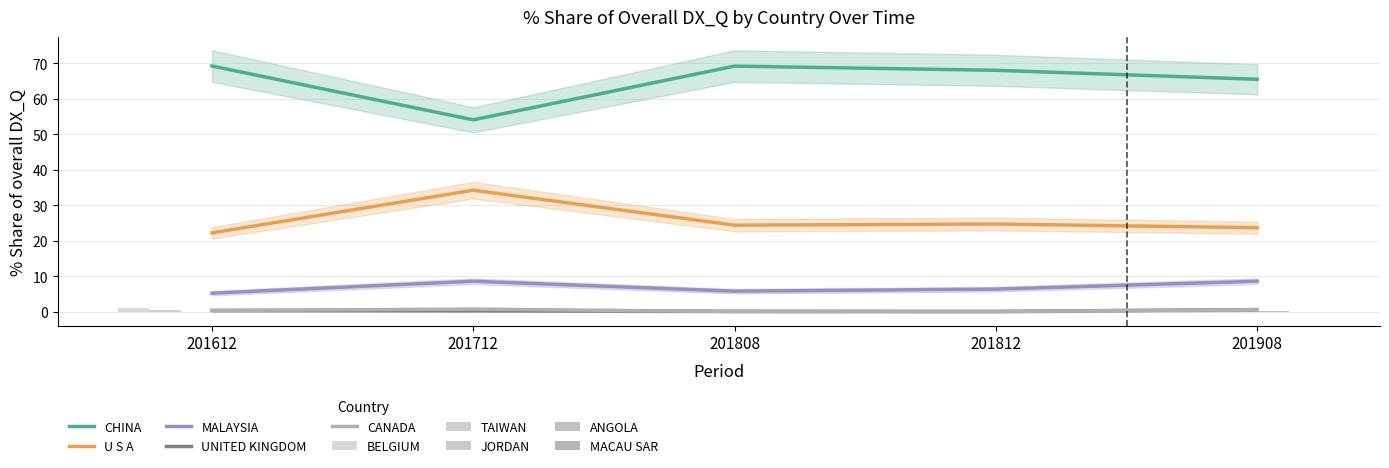

Is it true that 201712_% Share equals 8.6 at MALAYSIA?

True